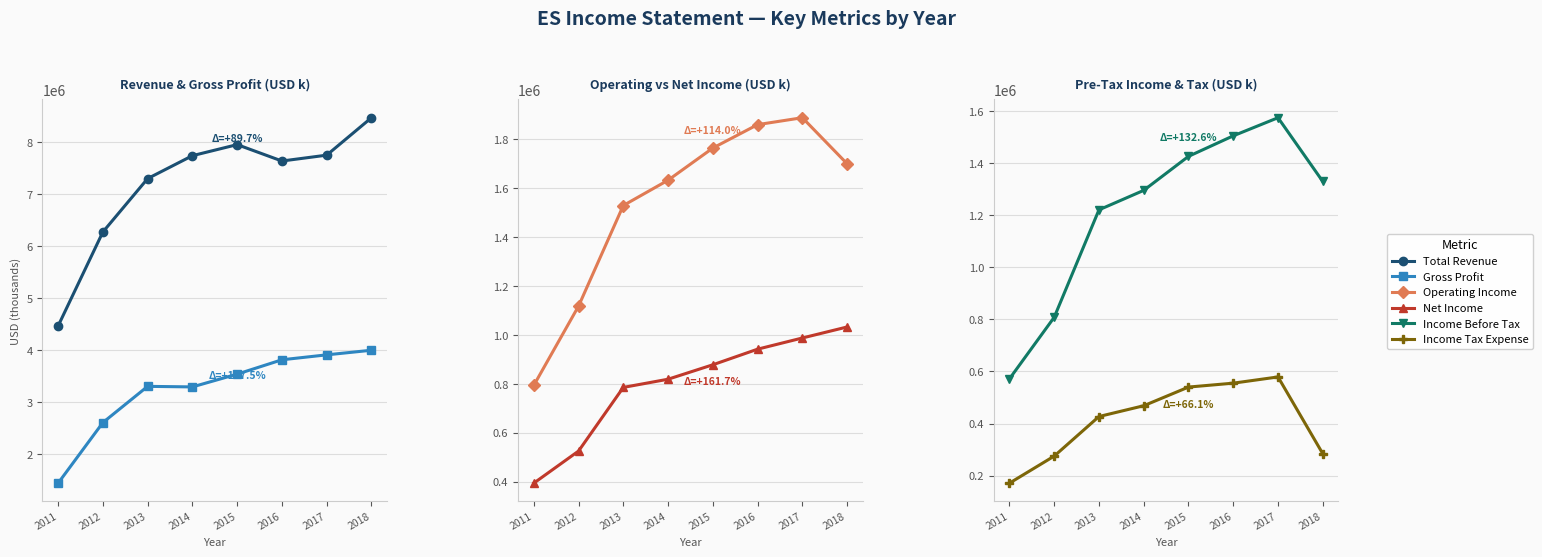

True or false: Income Before Tax has a value of 1574400 at 2017.

True